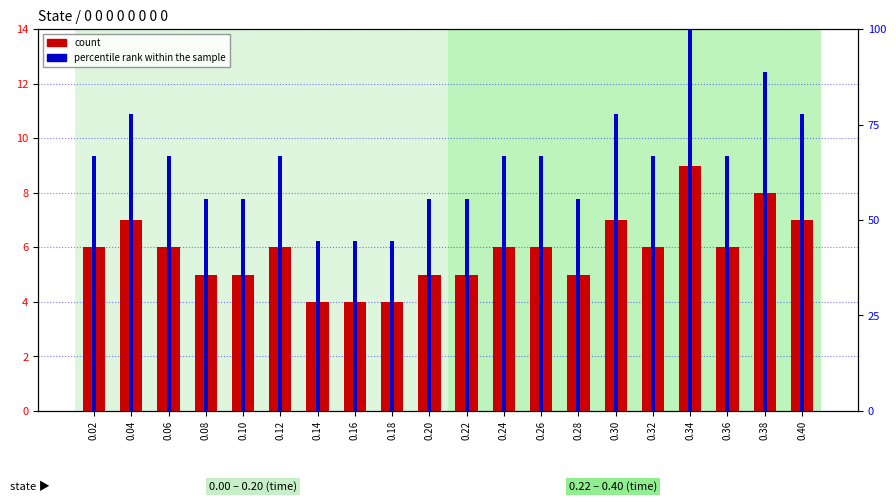

What is the minimum value shown in the chart?

4.0